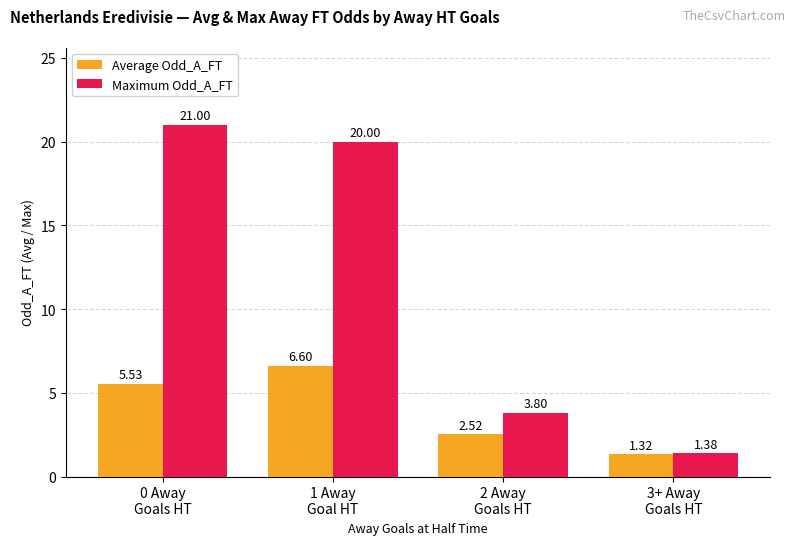

Is it true that Maximum Odd_A_FT equals 9.7 at 1 Away
Goal HT?

False